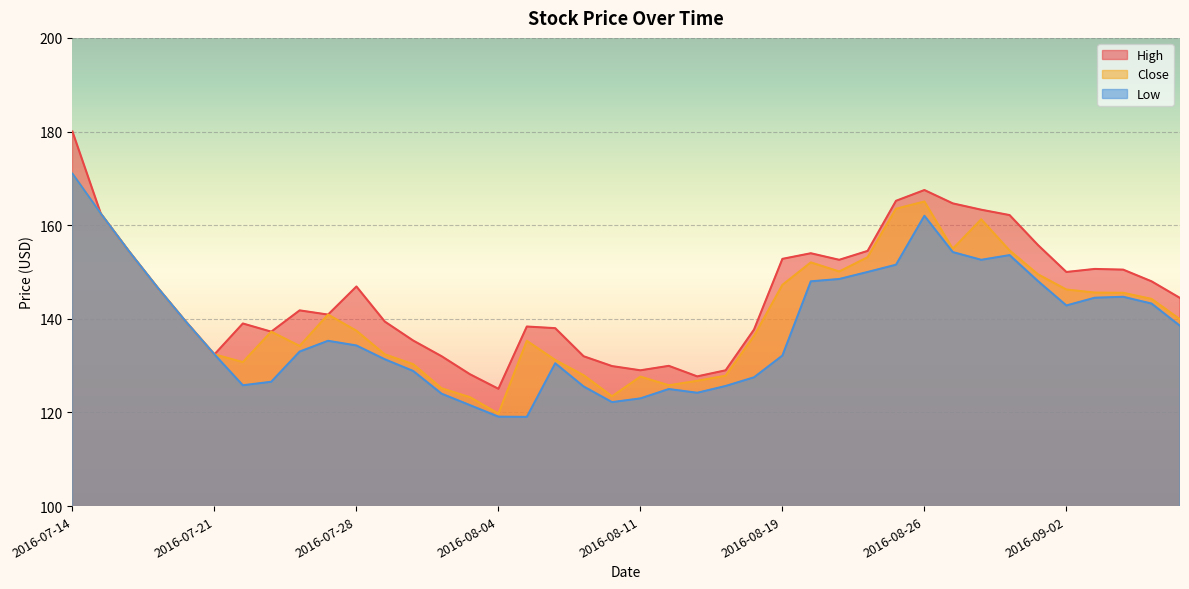

What is the difference between the Low values at 2016-08-12 and 2016-08-05?

5.9